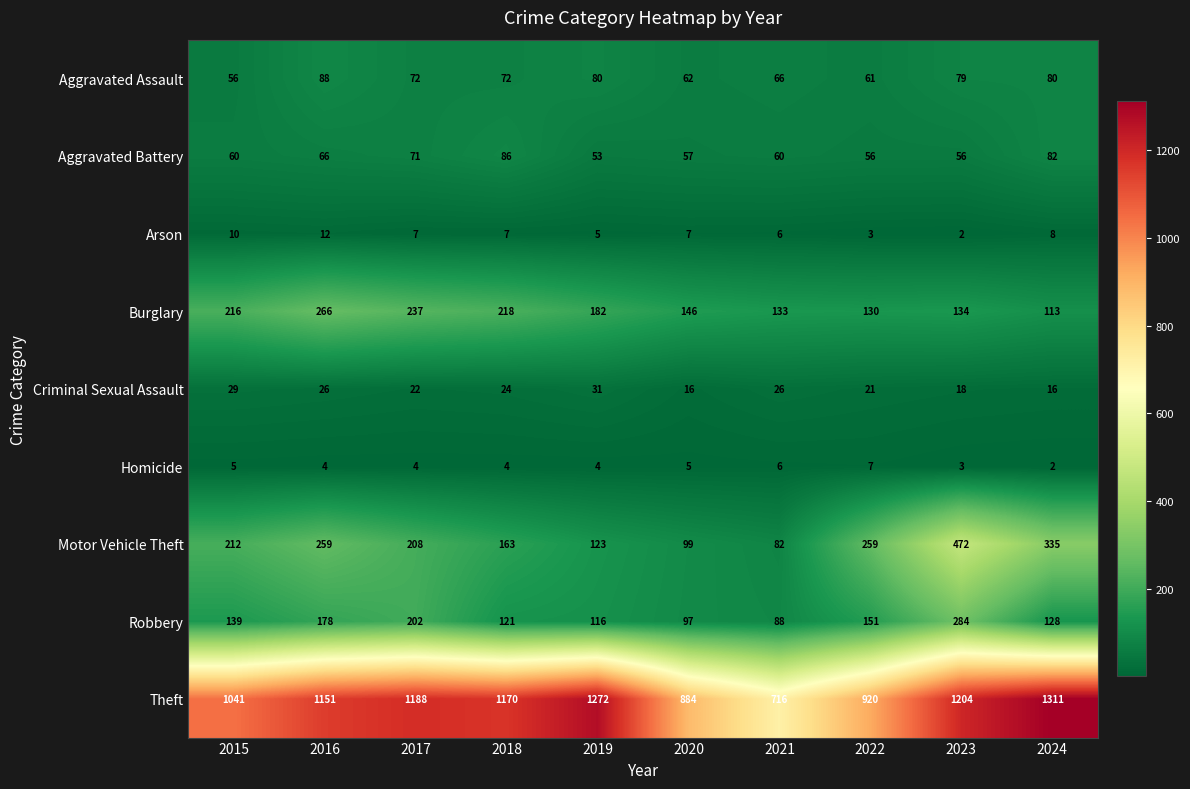

What is the greatest value displayed?

1311